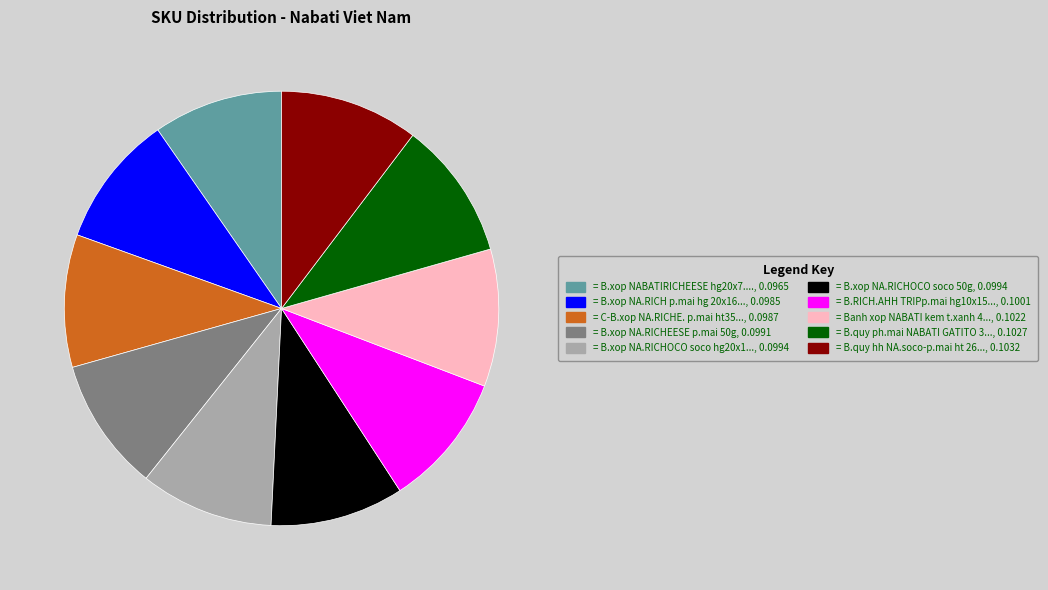

Does any single category account for the majority?

No